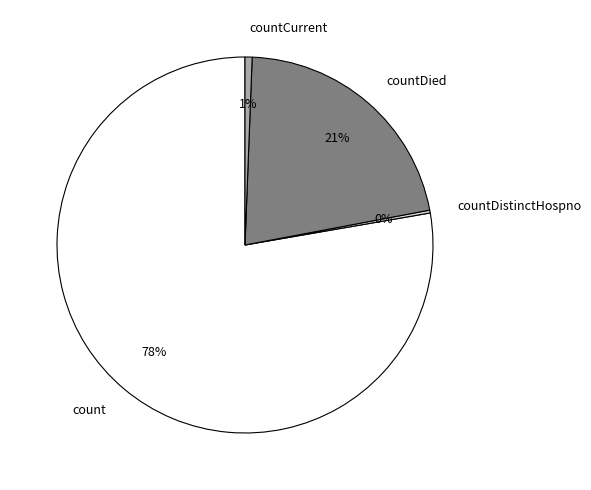

To the nearest percent, what is the average slice percentage?

25%